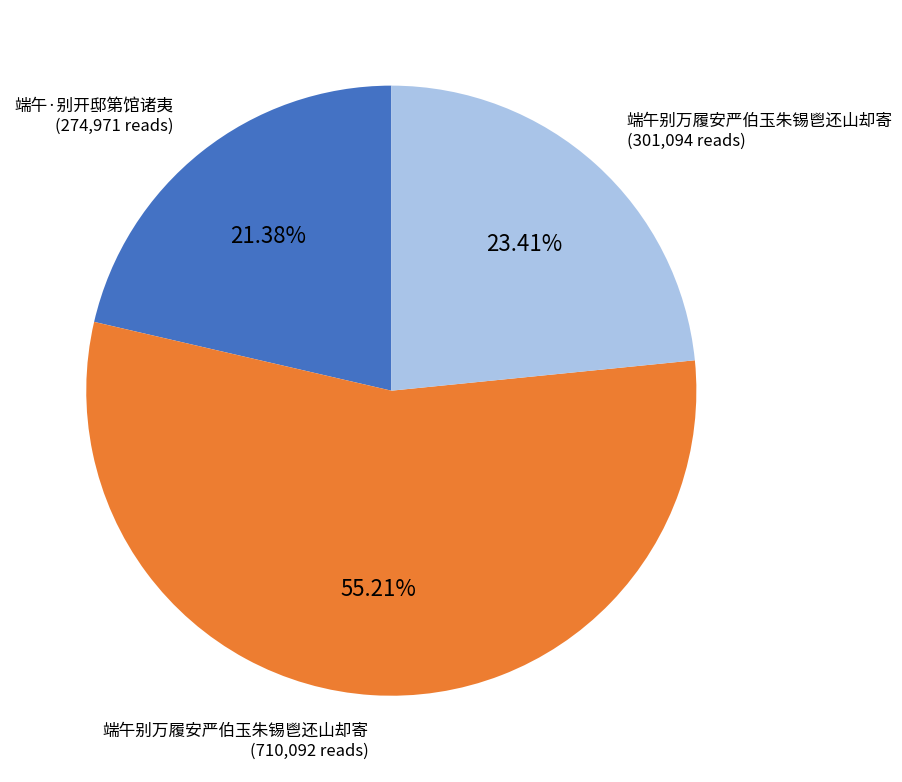

Does any single category account for the majority?

Yes